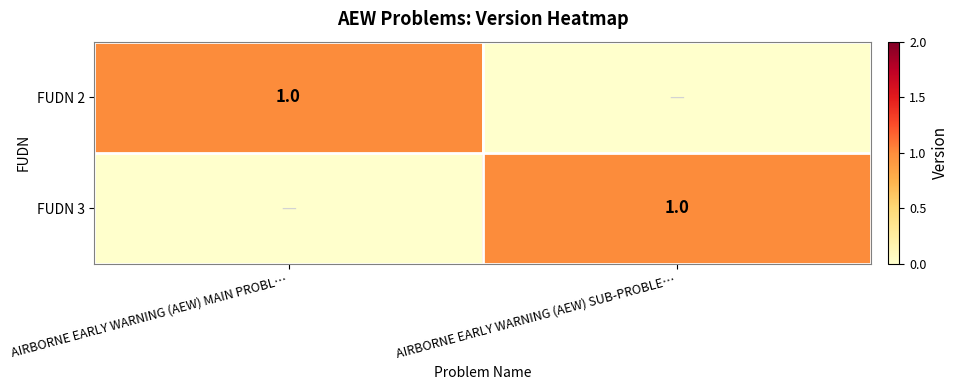

Which label corresponds to the largest value in the chart?

AIRBORNE EARLY WARNING (AEW) MAIN PROBL…